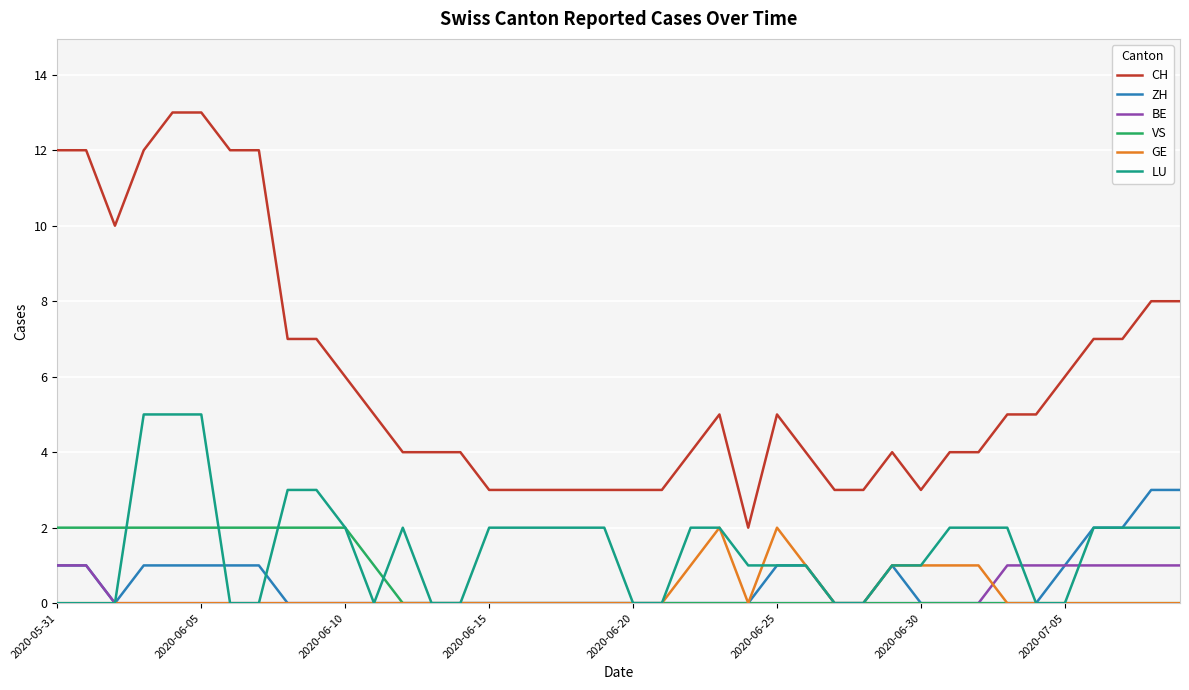

True or false: ZH and CH intersect in this chart.

False